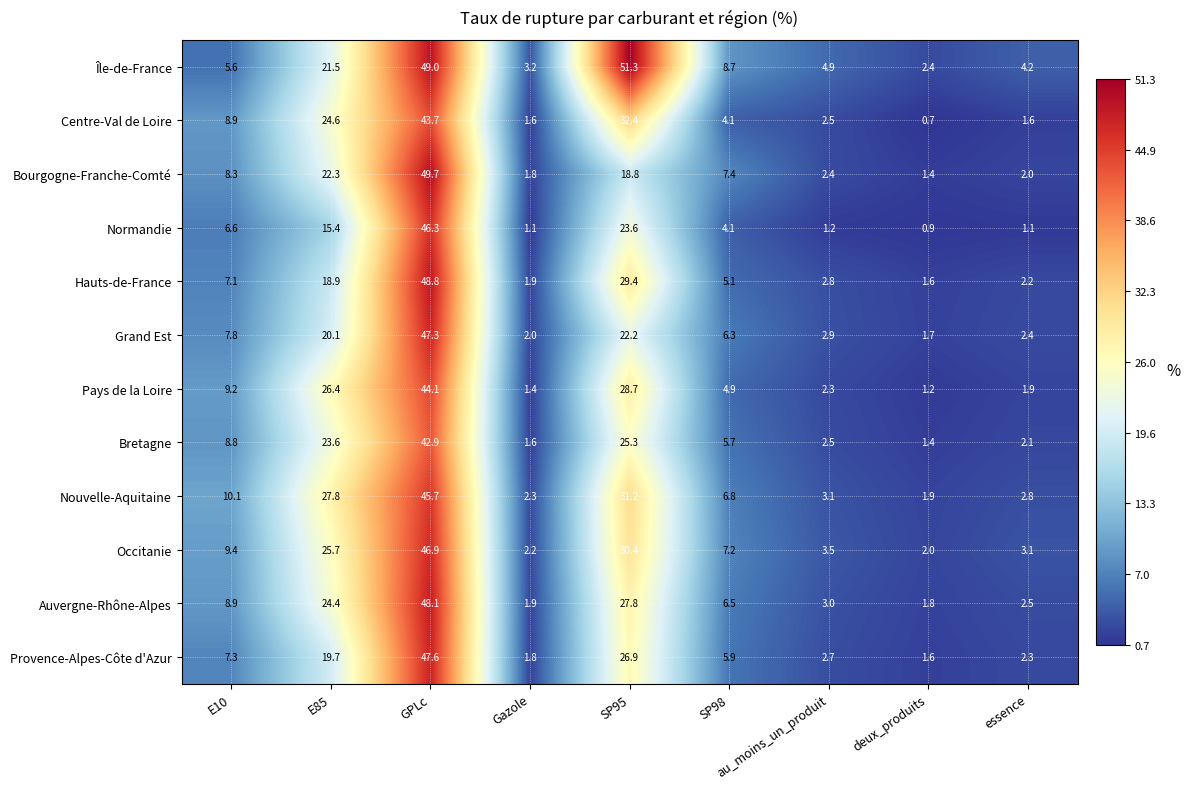

Which series has the widest spread of values?

Île-de-France